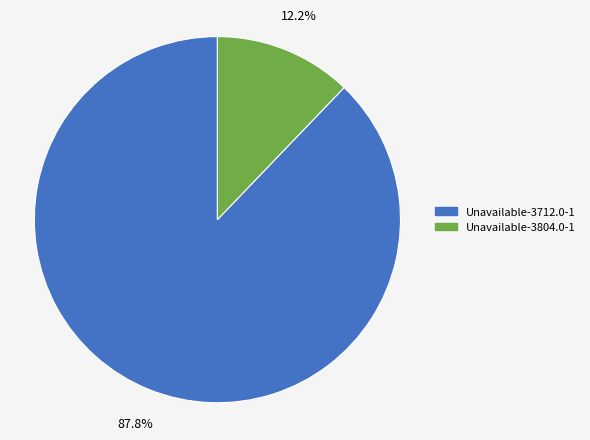

To the nearest percent, what percentage of the pie is Unavailable-3804.0-1?

12%